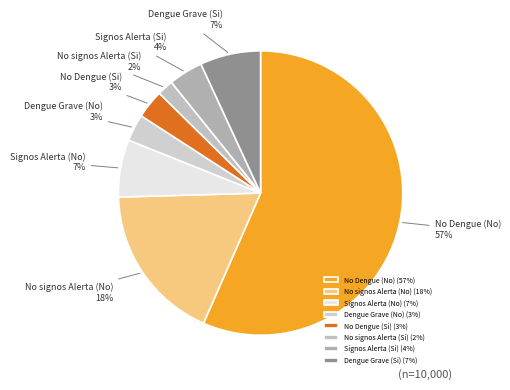

Does Signos Alerta (Si) represent more than half of the total?

No